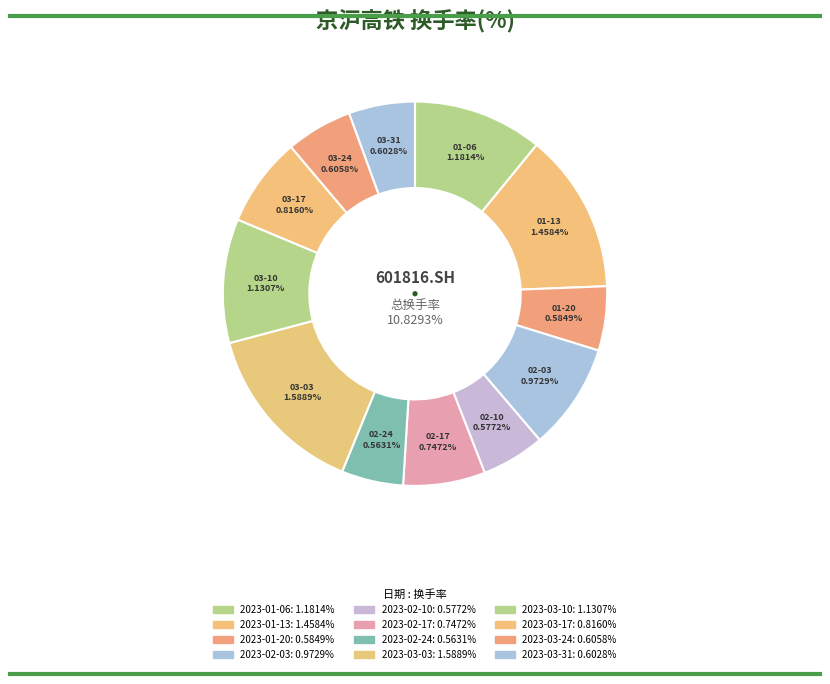

Is there a majority slice in this chart?

No